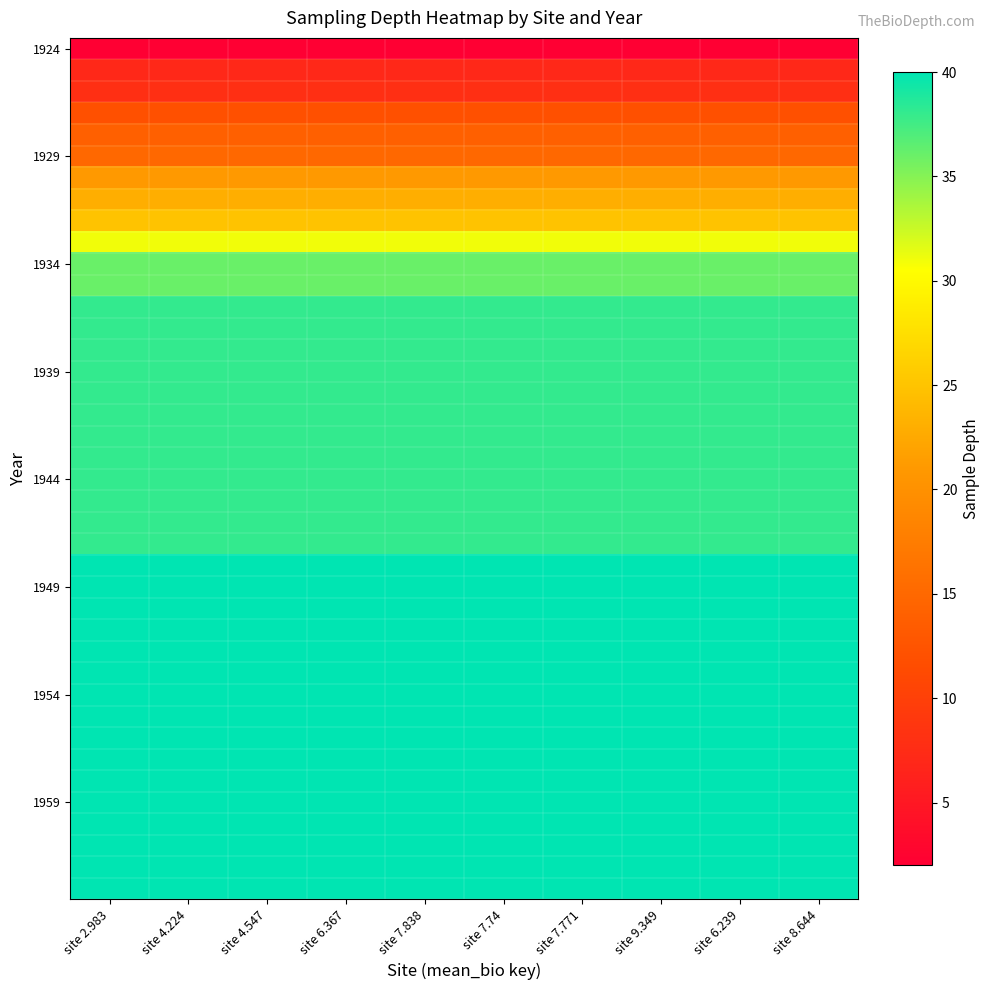

Which category has the lowest value across all series?

site 2.983